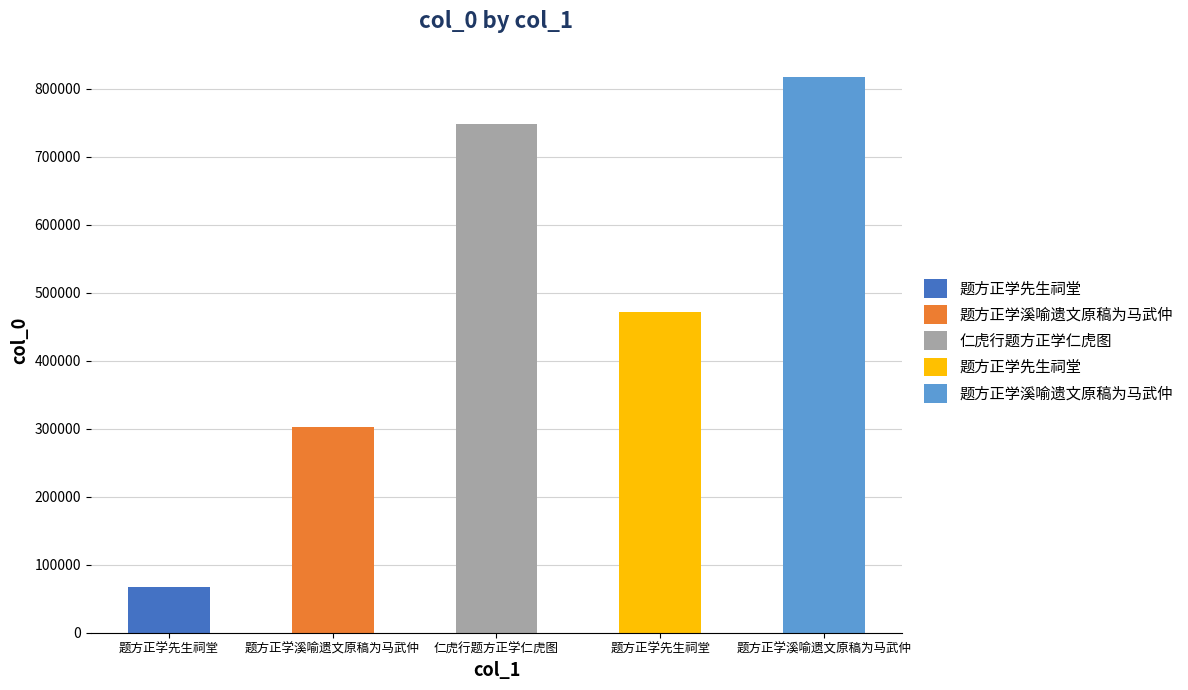

How many categories are shown in the chart?

5